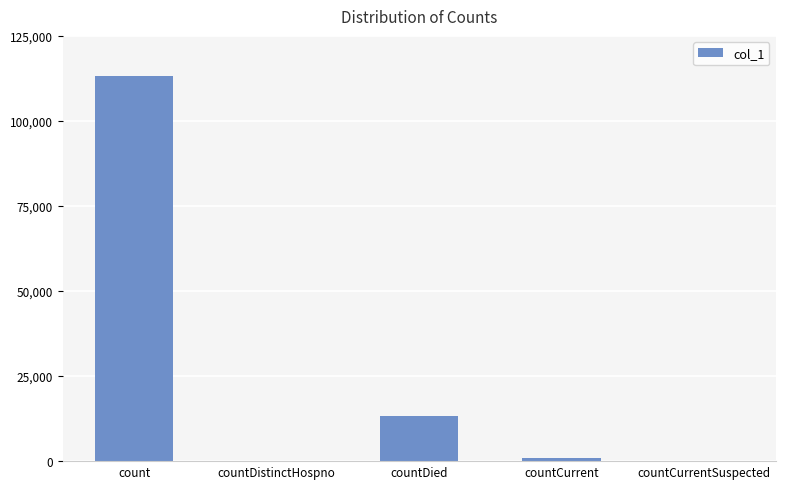

What is the change in value from countDistinctHospno to countCurrent?

+946